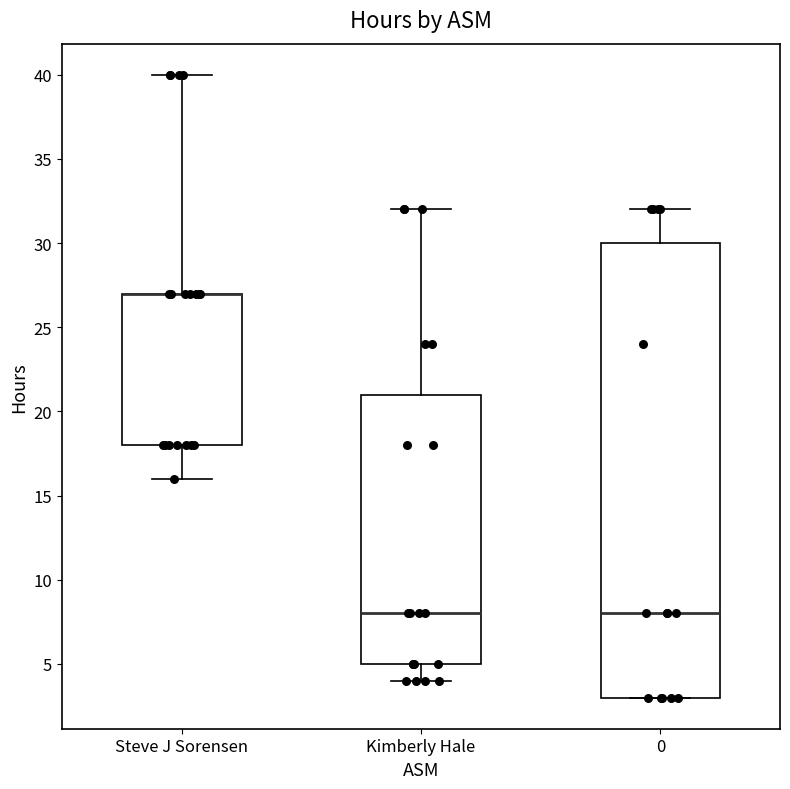

Reading left to right, transcribe this box plot: for each box, give where its median line is, the range the box spans, and where its two whiskers end, as read against the y-axis. The values are not printed on the chart, so give them approximately, as read against the axis.

Steve J Sorensen: median 27 (drawn on the box's upper edge), box 18 to 27, whiskers 16 to 40
Kimberly Hale: median 8, box 5 to 21, whiskers 4 to 32
0: median 8, box 3 to 30, whiskers 3 to 32